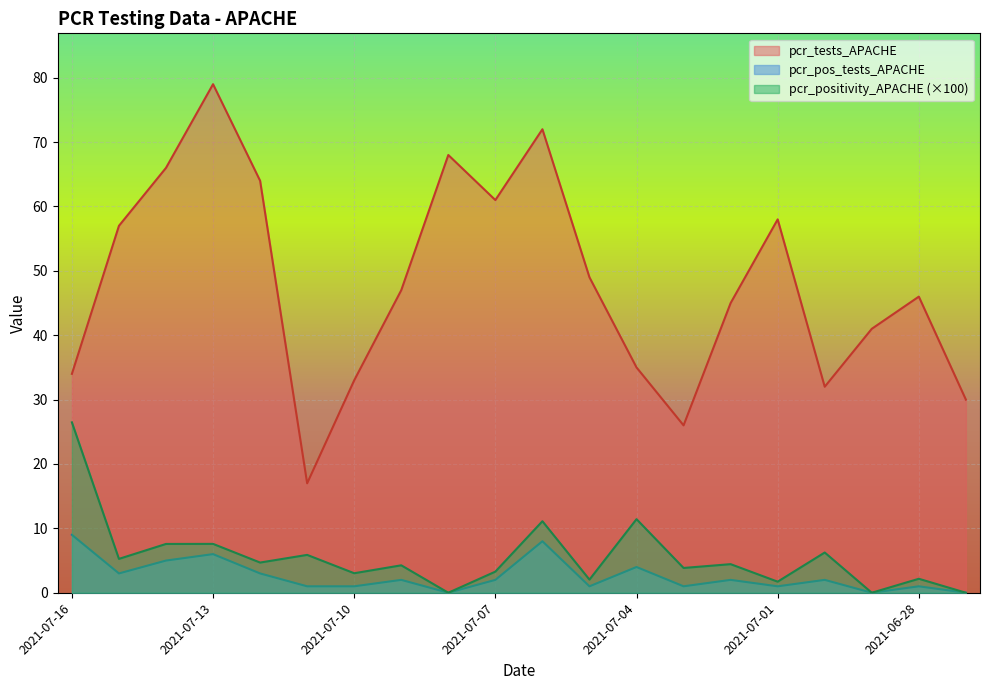

What is the total value across all series at 2021-07-13?

92.6